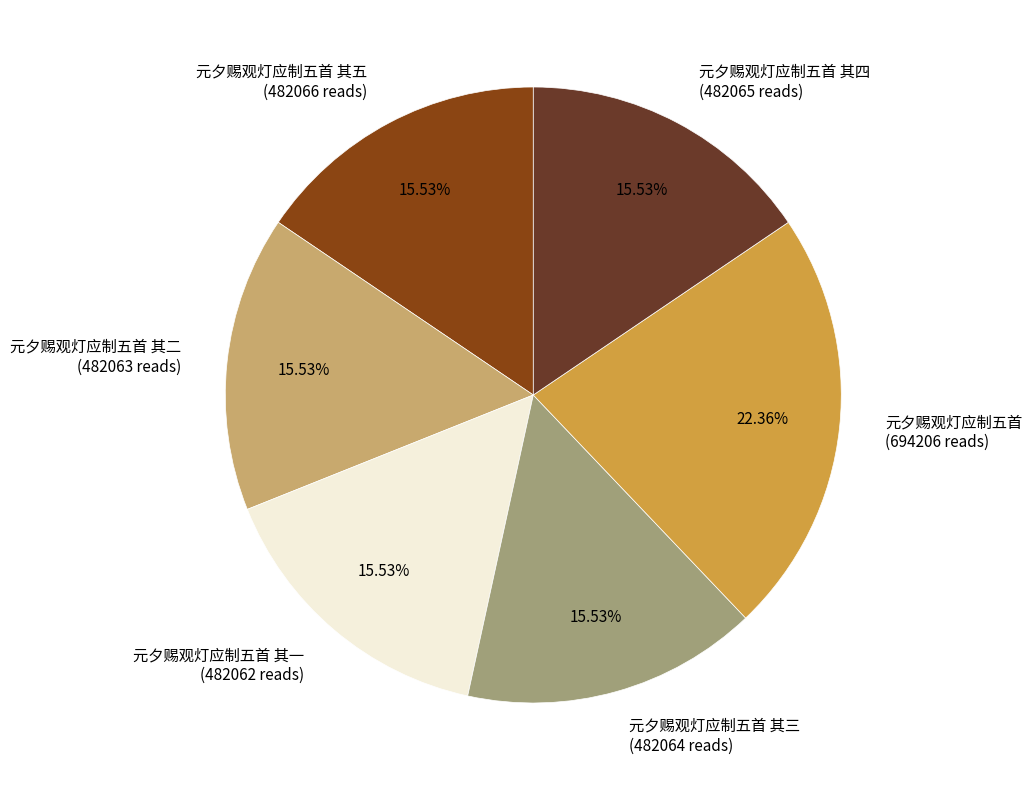

Between 元夕赐观灯应制五首 (694206 reads) and 元夕赐观灯应制五首 其四 (482065 reads), which is larger?

元夕赐观灯应制五首 (694206 reads)